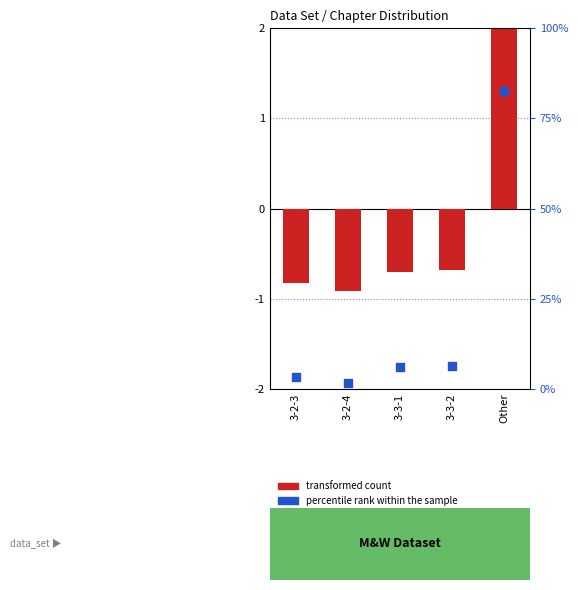

Which series has the largest Y range (max minus min)?

percentile rank within the sample